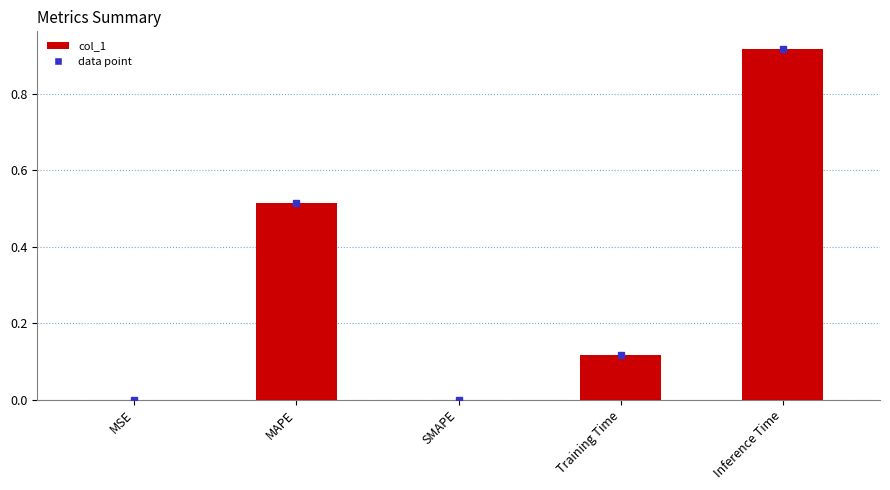

What is the change in value from Training Time to Inference Time?

+0.8